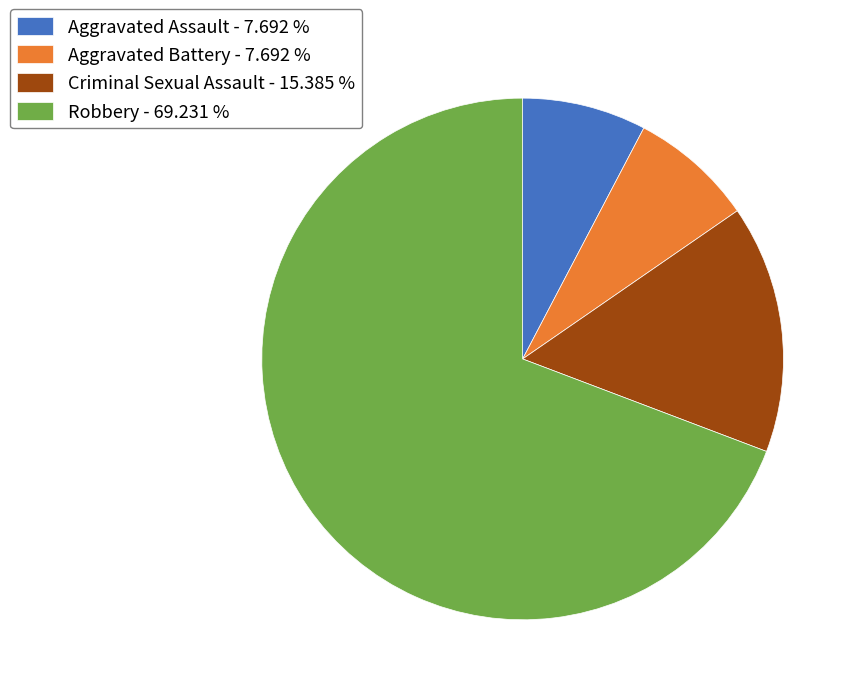

Is there a majority slice in this chart?

Yes